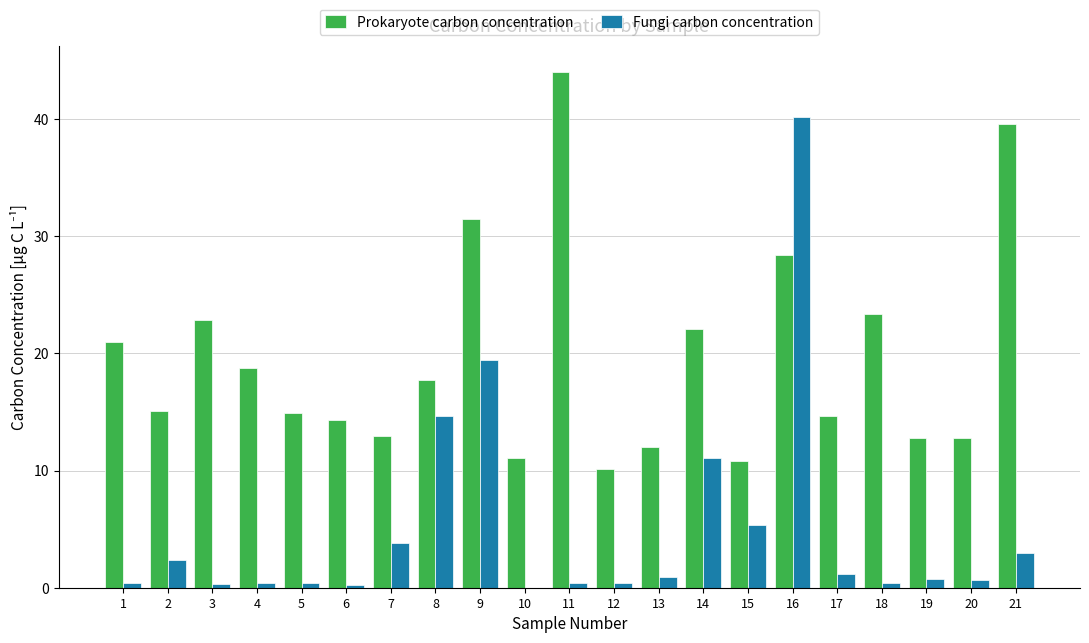

Which series has the largest total across all categories?

Prokaryote carbon concentration